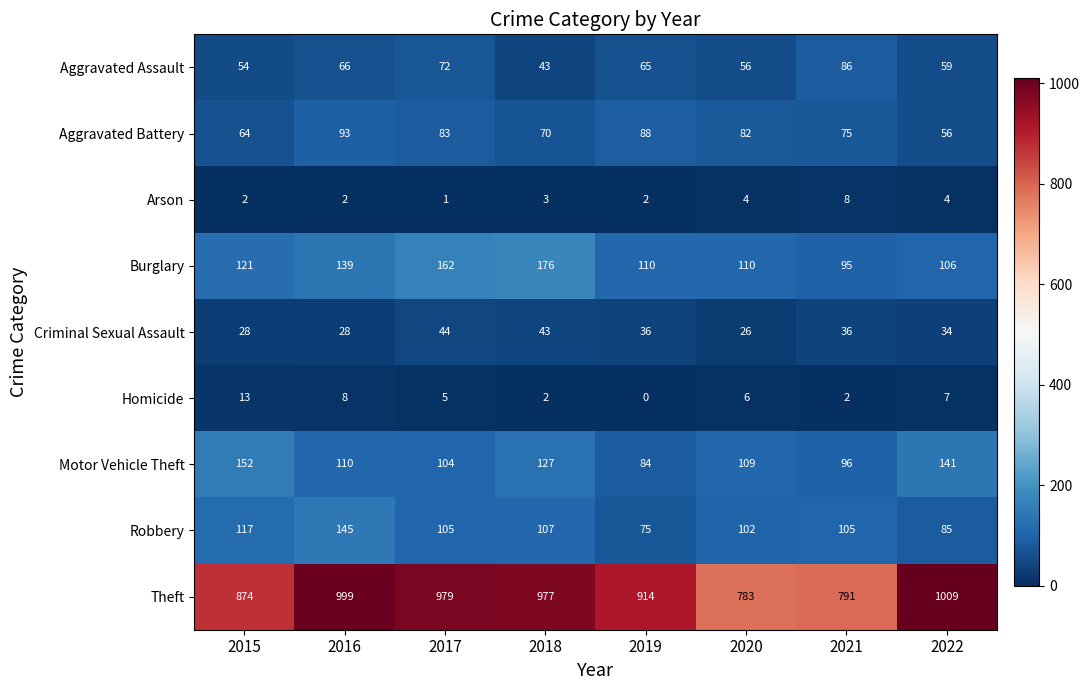

Rank the series by their maximum value, from lowest to highest.

Arson, Homicide, Criminal Sexual Assault, Aggravated Assault, Aggravated Battery, Robbery, Motor Vehicle Theft, Burglary, Theft